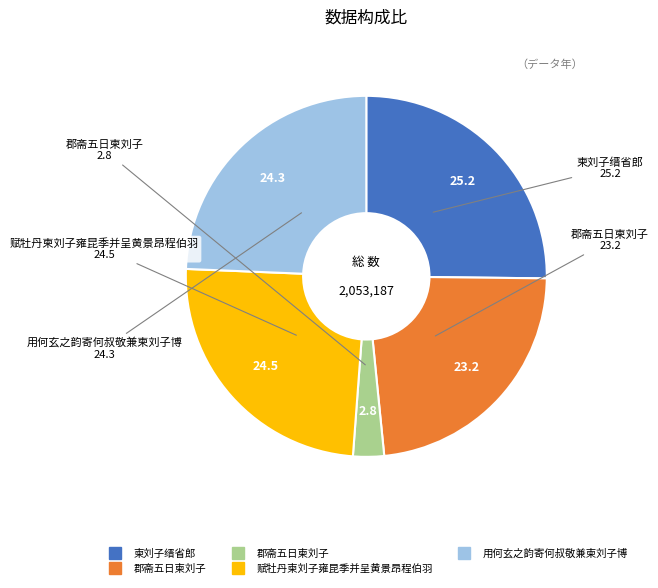

Is there any slice that represents more than half of the pie?

No